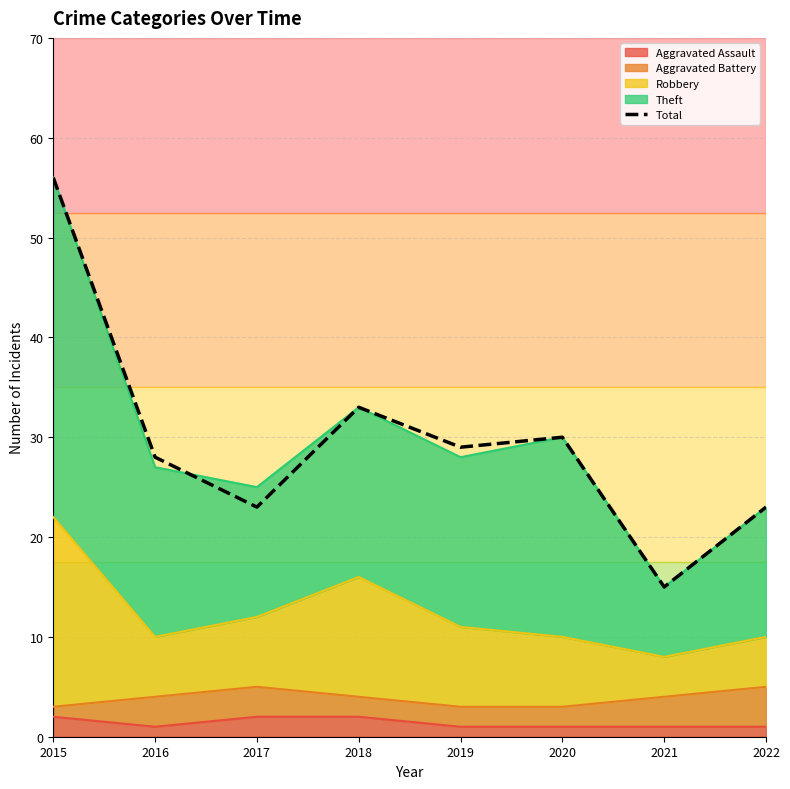

Does the chart have visible grid lines?

Yes